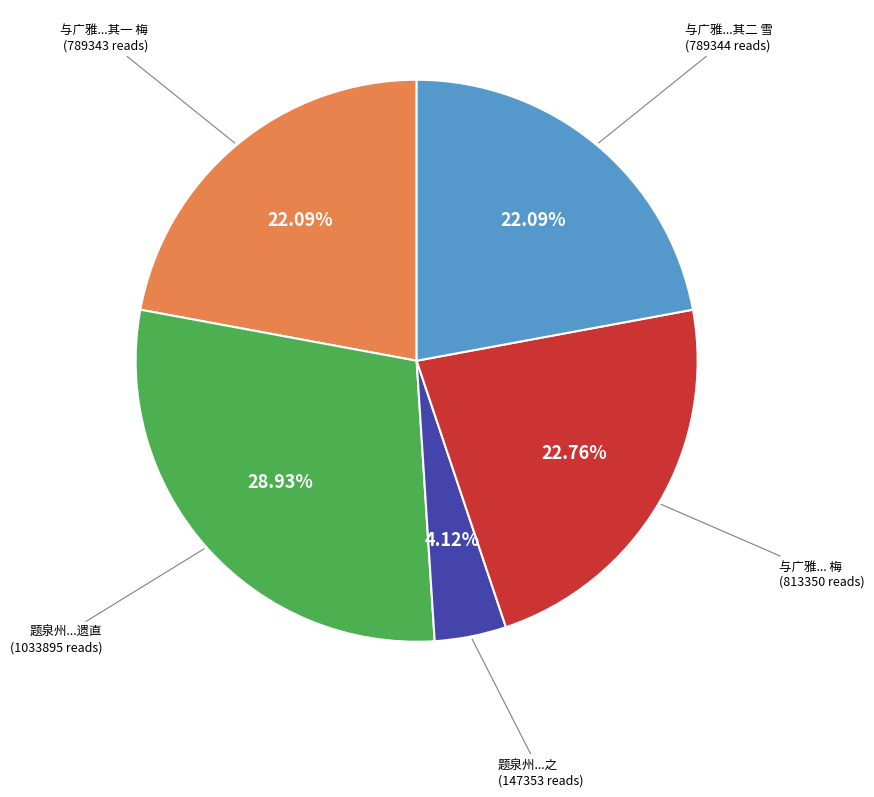

Does any single category account for the majority?

No